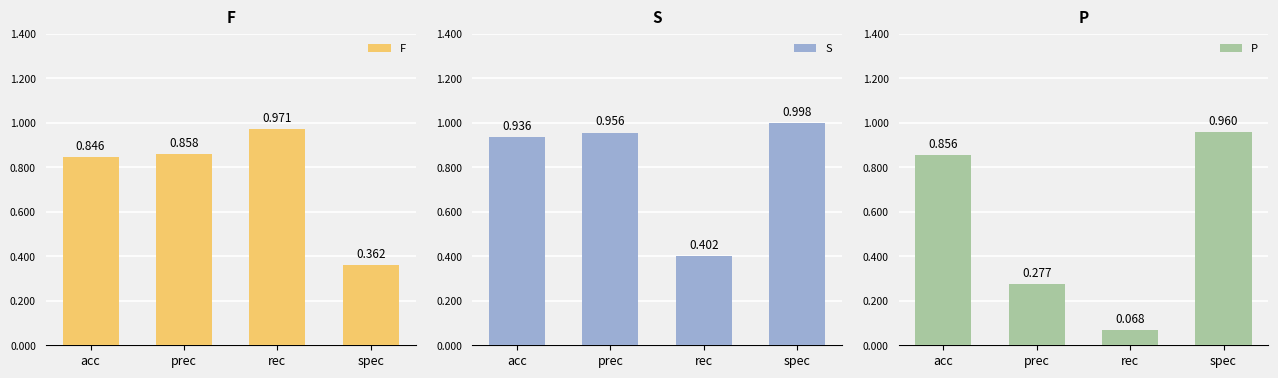

What is the sum of all F values?

3.0